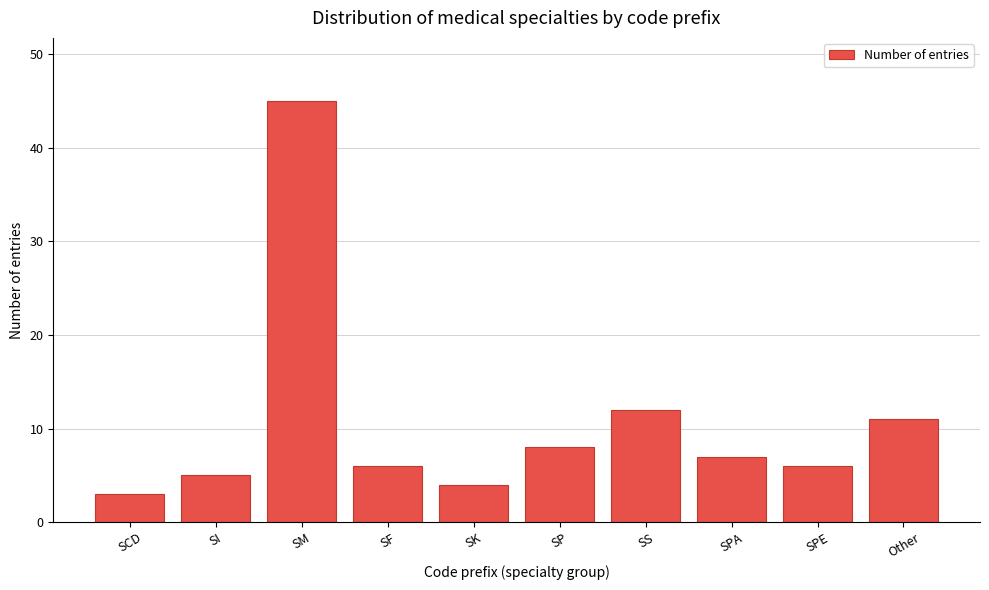

Reading left to right, what are all the values shown in this chart?

3	5	45	6	4	8	12	7	6	11